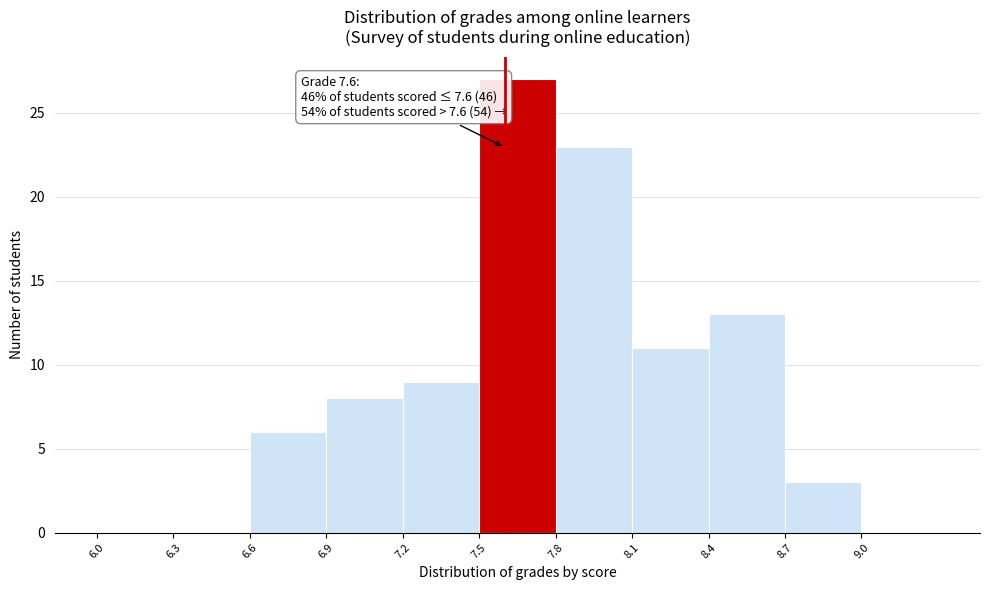

Over which range of the x-axis is the bar tallest?

7.5 to 7.8